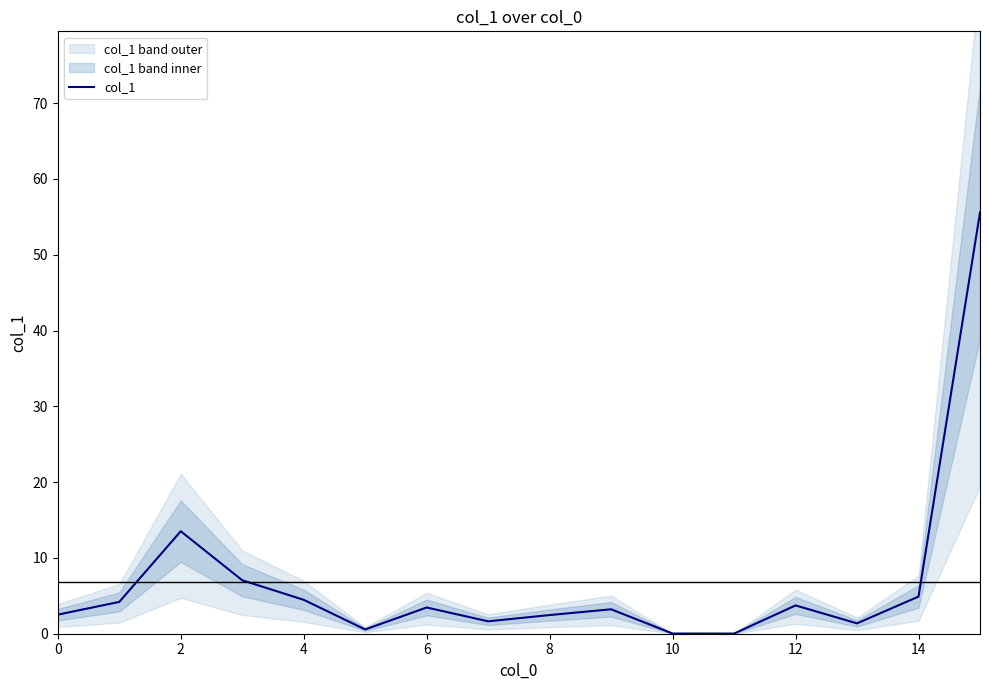

Is it true that col_1 equals 1.1 at 12?

False